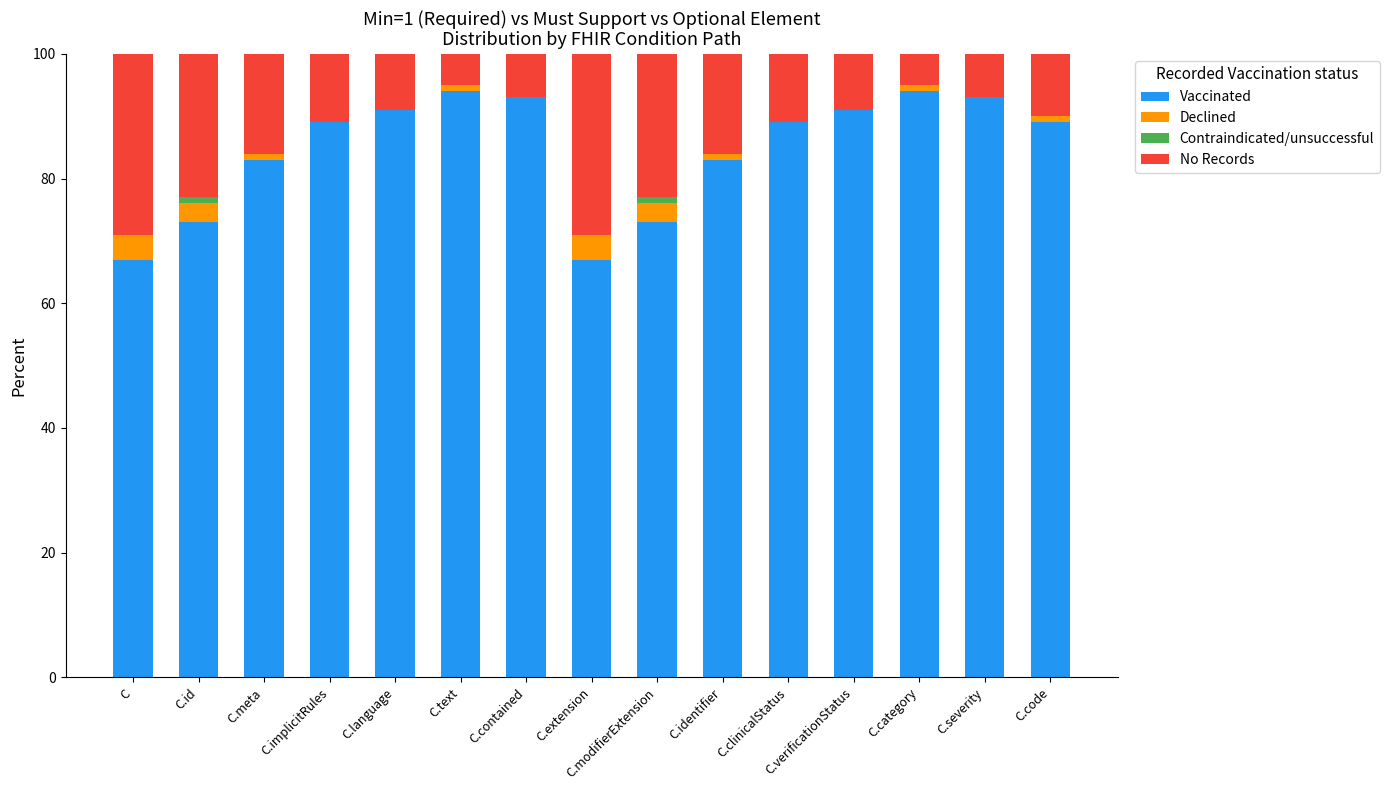

Count the number of categories in the chart.

15